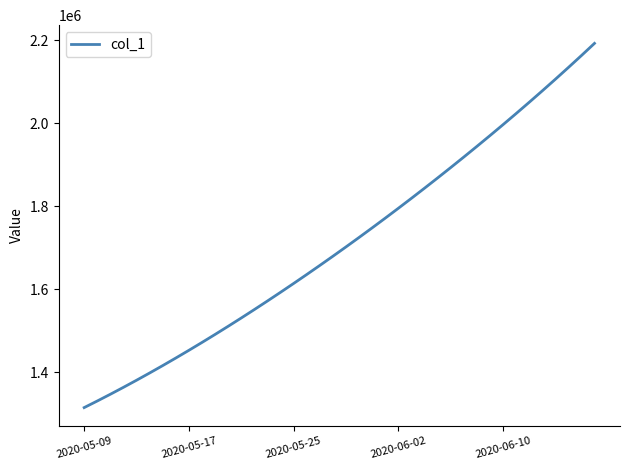

What is the maximum value shown in the chart?

2192184.0